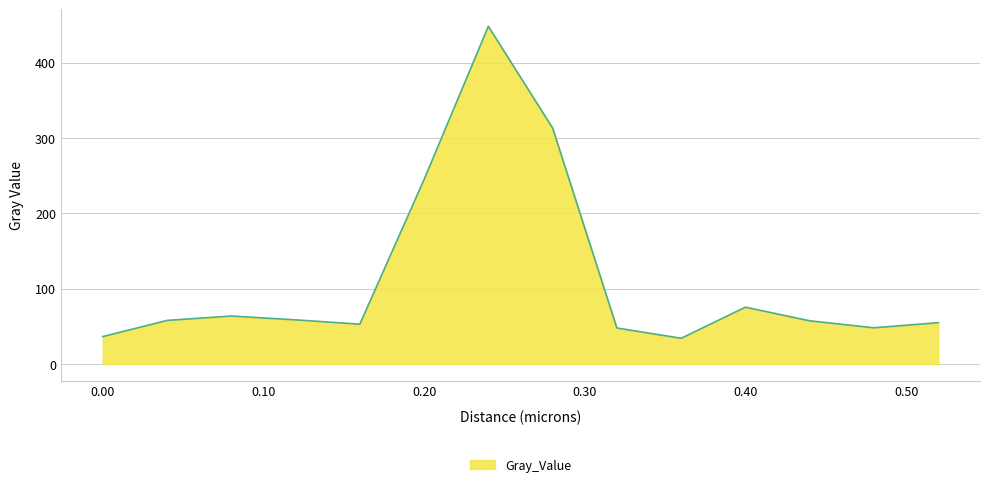

What is the maximum value shown in the chart?

448.4